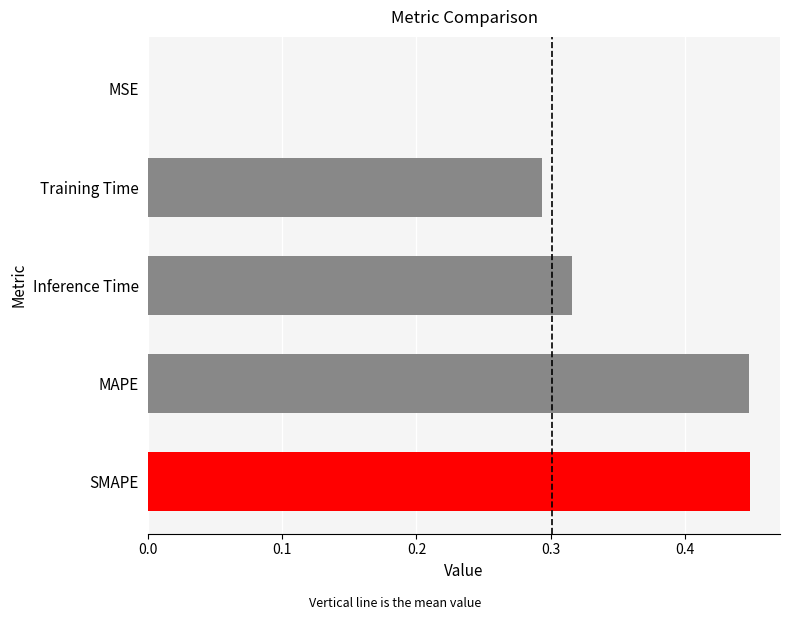

Between Inference Time and SMAPE, which is larger?

SMAPE